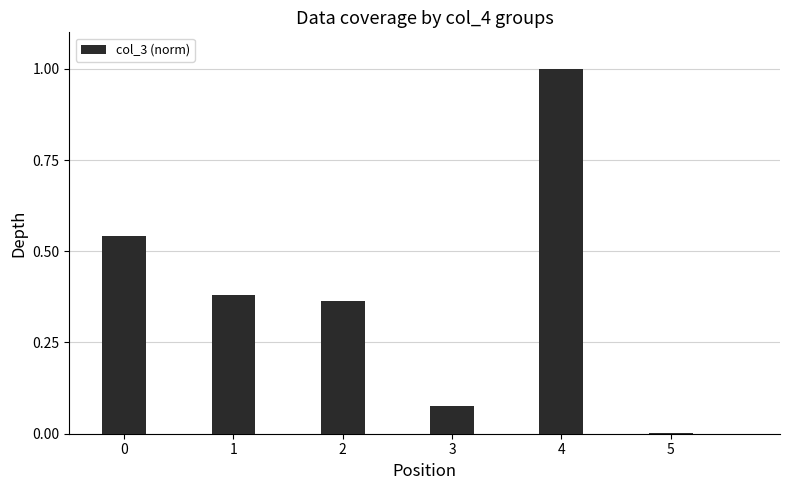

Between 4 and 3, which is larger?

4